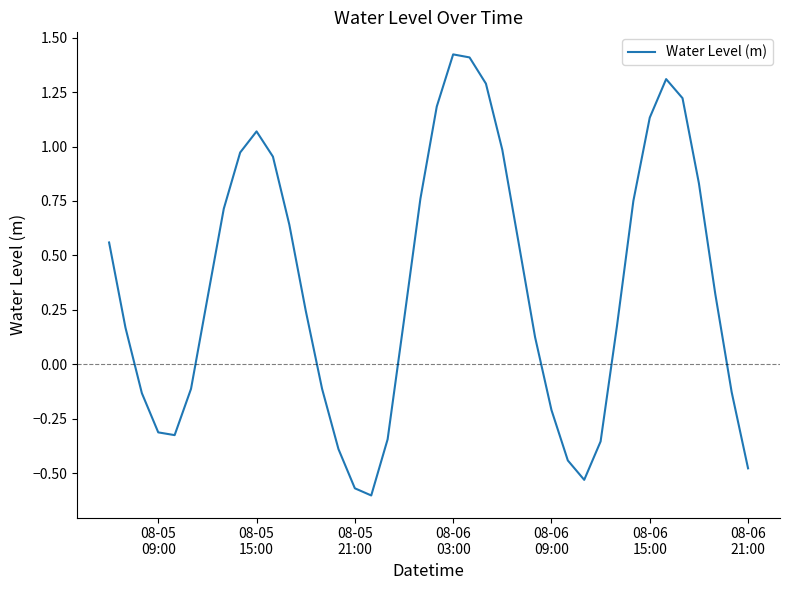

What is the difference between the maximum and minimum values?

2.0